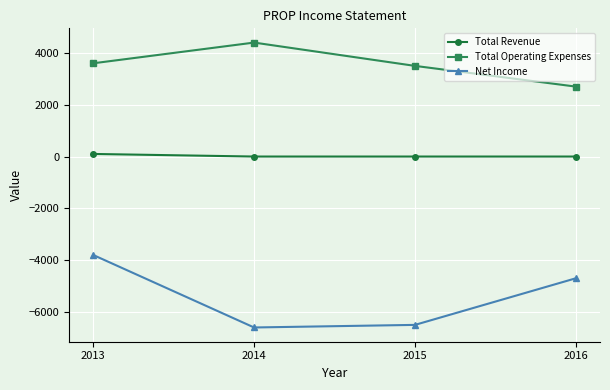

Which series has the largest total across all categories?

Total Operating Expenses